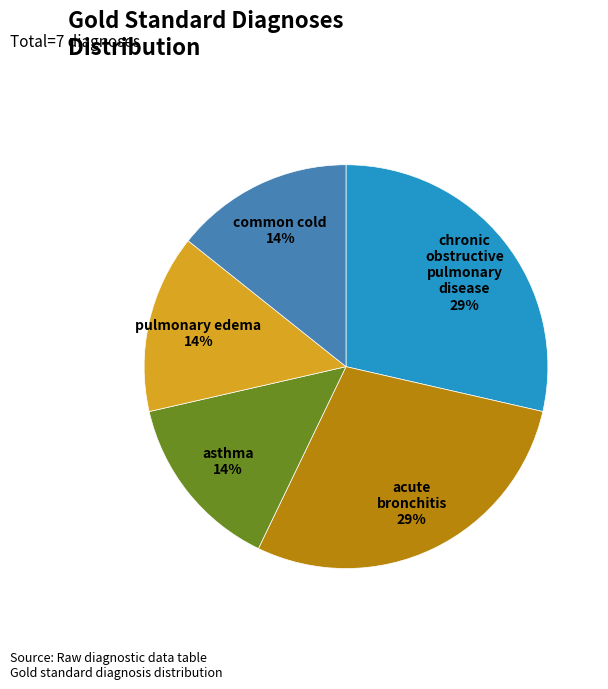

To the nearest percent, what percentage of the pie is acute bronchitis?

29%